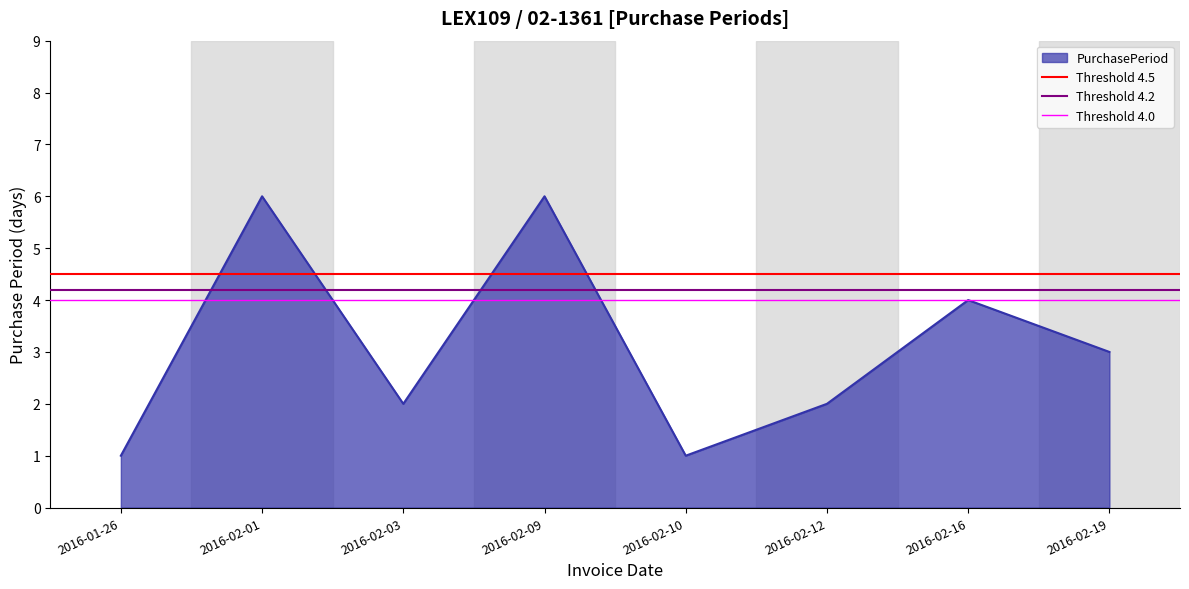

True or false: PurchasePeriod has a value of 4 at 2016-02-16.

True